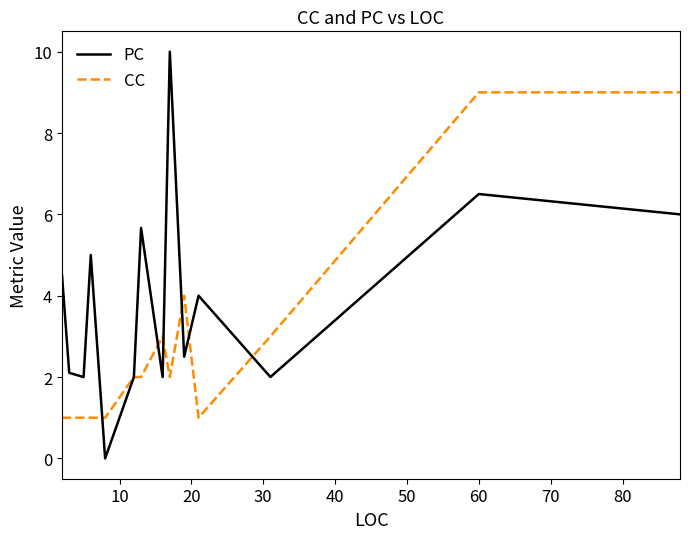

What are all the series names shown in the legend?

PC, CC